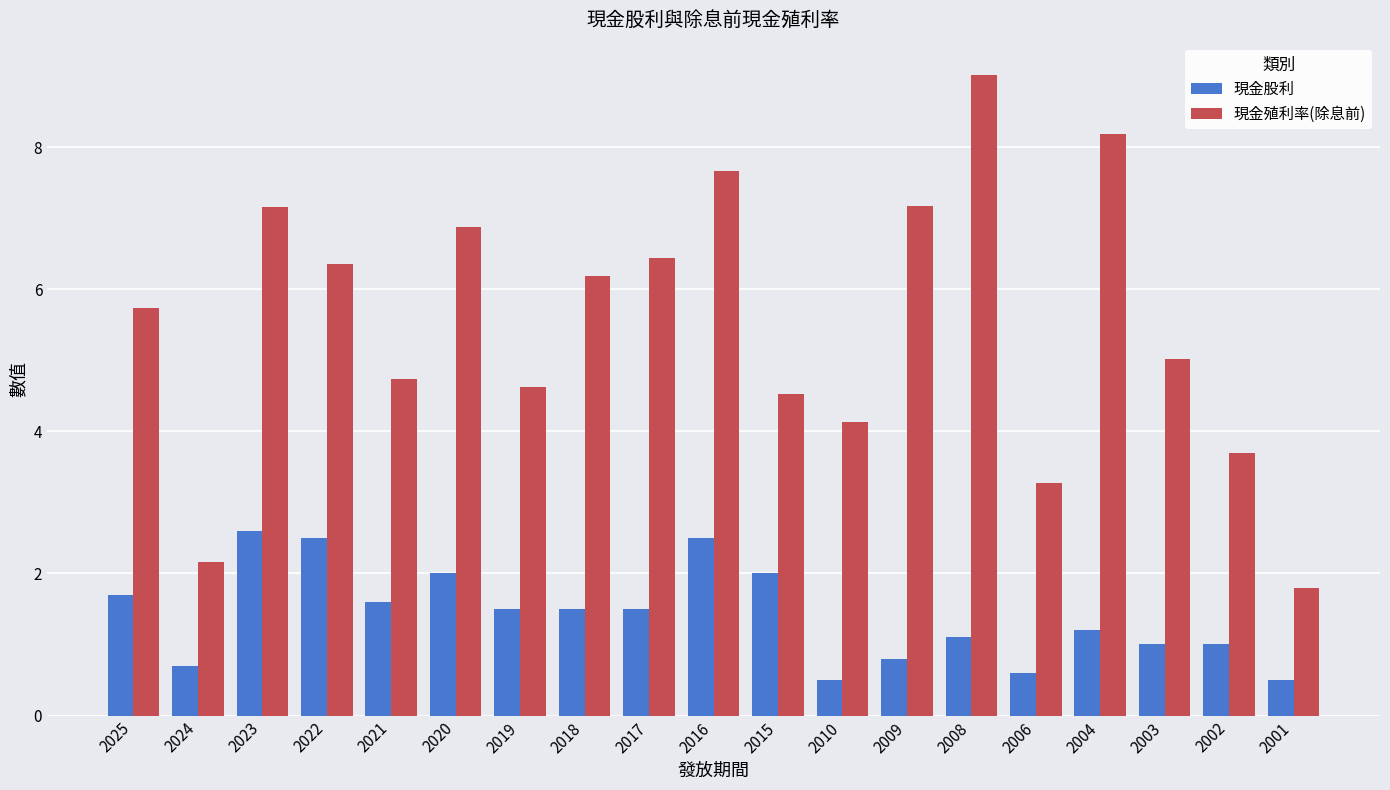

Between 2022 and 2018, which series saw the biggest shift?

現金股利